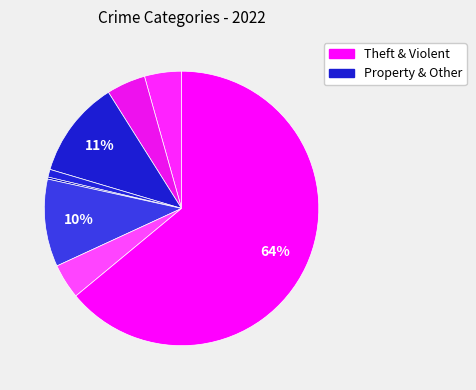

Which slice represents more than half of the pie?

Theft